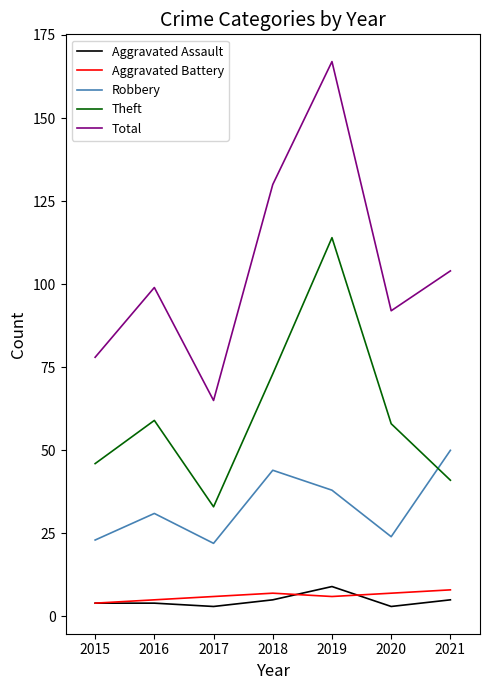

Does the chart have visible grid lines?

No